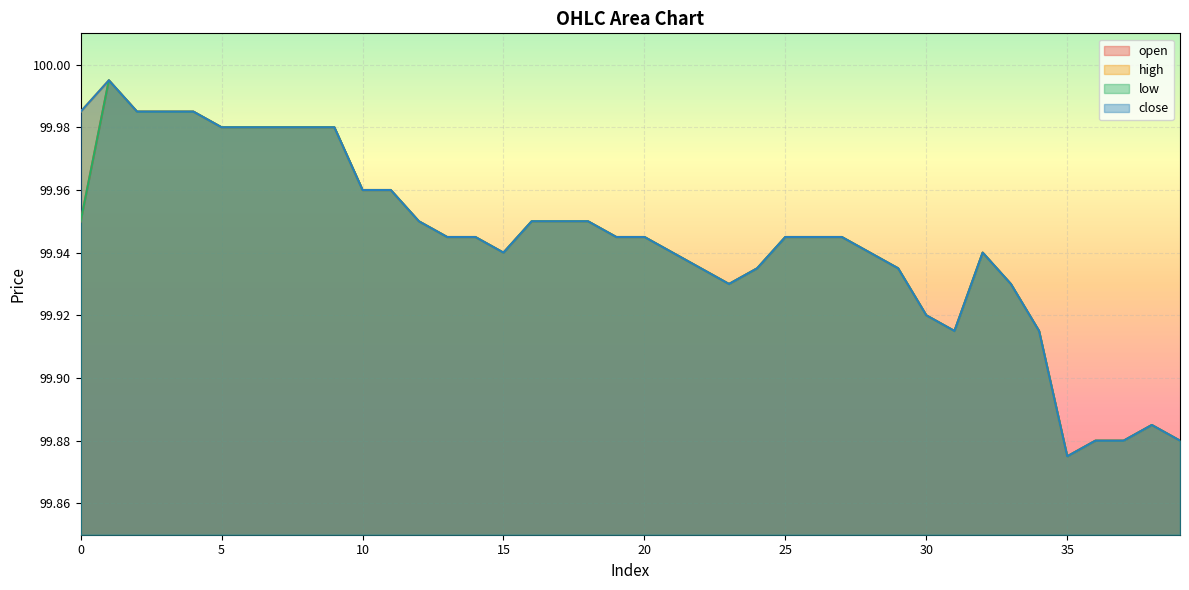

Reading left to right, list all the values displayed in this chart.

open: 0=100.0	1=100.0	2=100.0	3=100.0	4=100.0	5=100.0	6=100.0	7=100.0	8=100.0	9=100.0	10=100.0	11=100.0	12=100.0	13=99.9	14=99.9	15=99.9	16=100.0	17=100.0	18=100.0	19=99.9	20=99.9	21=99.9	22=99.9	23=99.9	24=99.9	25=99.9	26=99.9	27=99.9	28=99.9	29=99.9	30=99.9	31=99.9	32=99.9	33=99.9	34=99.9	35=99.9	36=99.9	37=99.9	38=99.9	39=99.9
high: 0=100.0	1=100.0	2=100.0	3=100.0	4=100.0	5=100.0	6=100.0	7=100.0	8=100.0	9=100.0	10=100.0	11=100.0	12=100.0	13=99.9	14=99.9	15=99.9	16=100.0	17=100.0	18=100.0	19=99.9	20=99.9	21=99.9	22=99.9	23=99.9	24=99.9	25=99.9	26=99.9	27=99.9	28=99.9	29=99.9	30=99.9	31=99.9	32=99.9	33=99.9	34=99.9	35=99.9	36=99.9	37=99.9	38=99.9	39=99.9
low: 0=100.0	1=100.0	2=100.0	3=100.0	4=100.0	5=100.0	6=100.0	7=100.0	8=100.0	9=100.0	10=100.0	11=100.0	12=100.0	13=99.9	14=99.9	15=99.9	16=100.0	17=100.0	18=100.0	19=99.9	20=99.9	21=99.9	22=99.9	23=99.9	24=99.9	25=99.9	26=99.9	27=99.9	28=99.9	29=99.9	30=99.9	31=99.9	32=99.9	33=99.9	34=99.9	35=99.9	36=99.9	37=99.9	38=99.9	39=99.9
close: 0=100.0	1=100.0	2=100.0	3=100.0	4=100.0	5=100.0	6=100.0	7=100.0	8=100.0	9=100.0	10=100.0	11=100.0	12=100.0	13=99.9	14=99.9	15=99.9	16=100.0	17=100.0	18=100.0	19=99.9	20=99.9	21=99.9	22=99.9	23=99.9	24=99.9	25=99.9	26=99.9	27=99.9	28=99.9	29=99.9	30=99.9	31=99.9	32=99.9	33=99.9	34=99.9	35=99.9	36=99.9	37=99.9	38=99.9	39=99.9